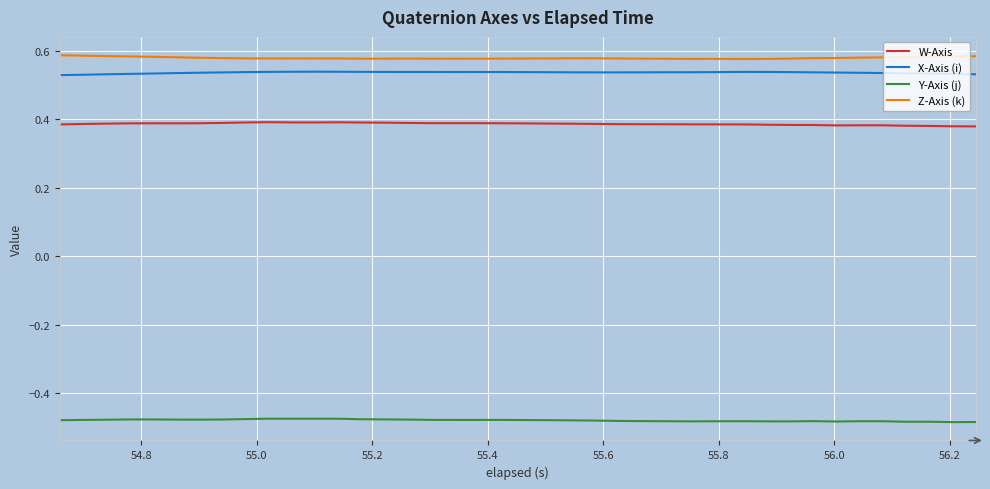

True or false: Z-Axis (k) and W-Axis cross at least once.

False